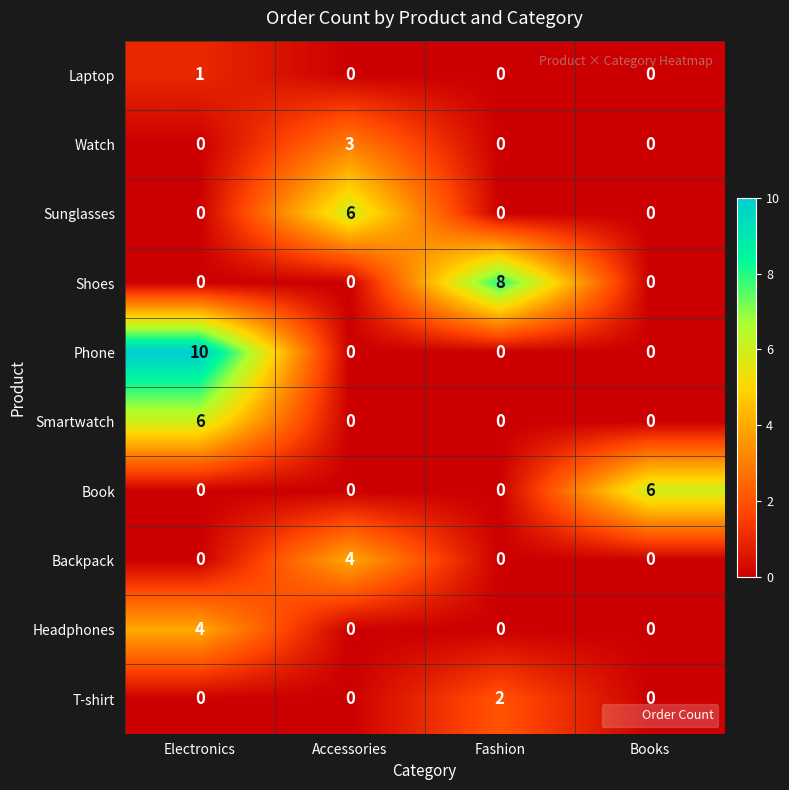

What is the difference between the maximum and minimum values in the Sunglasses series?

6